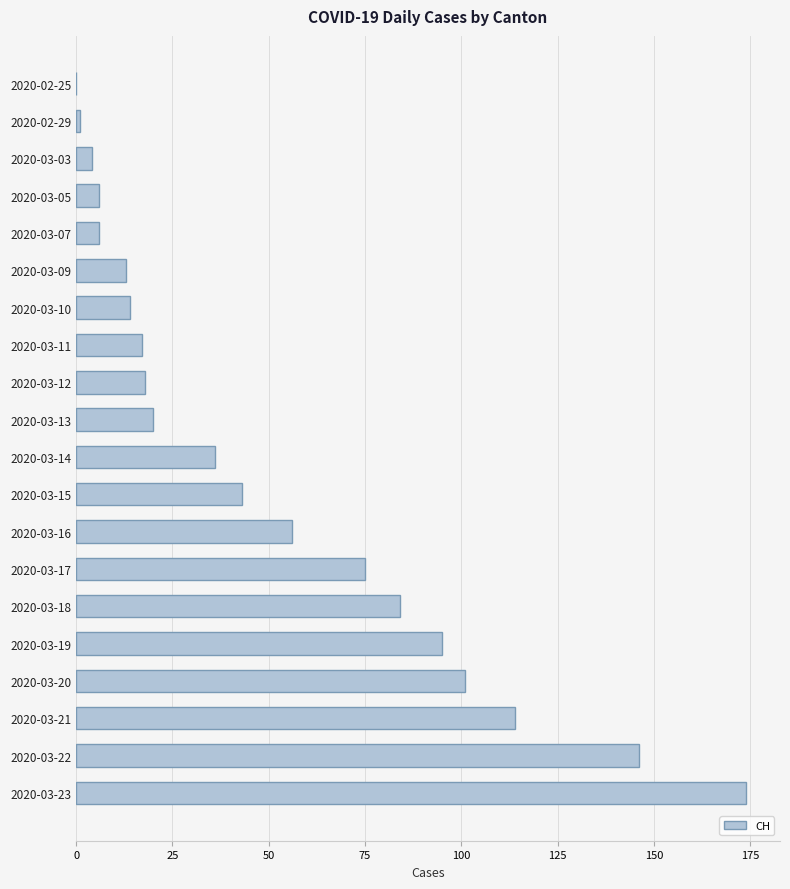

What is the sum of all values?

1023